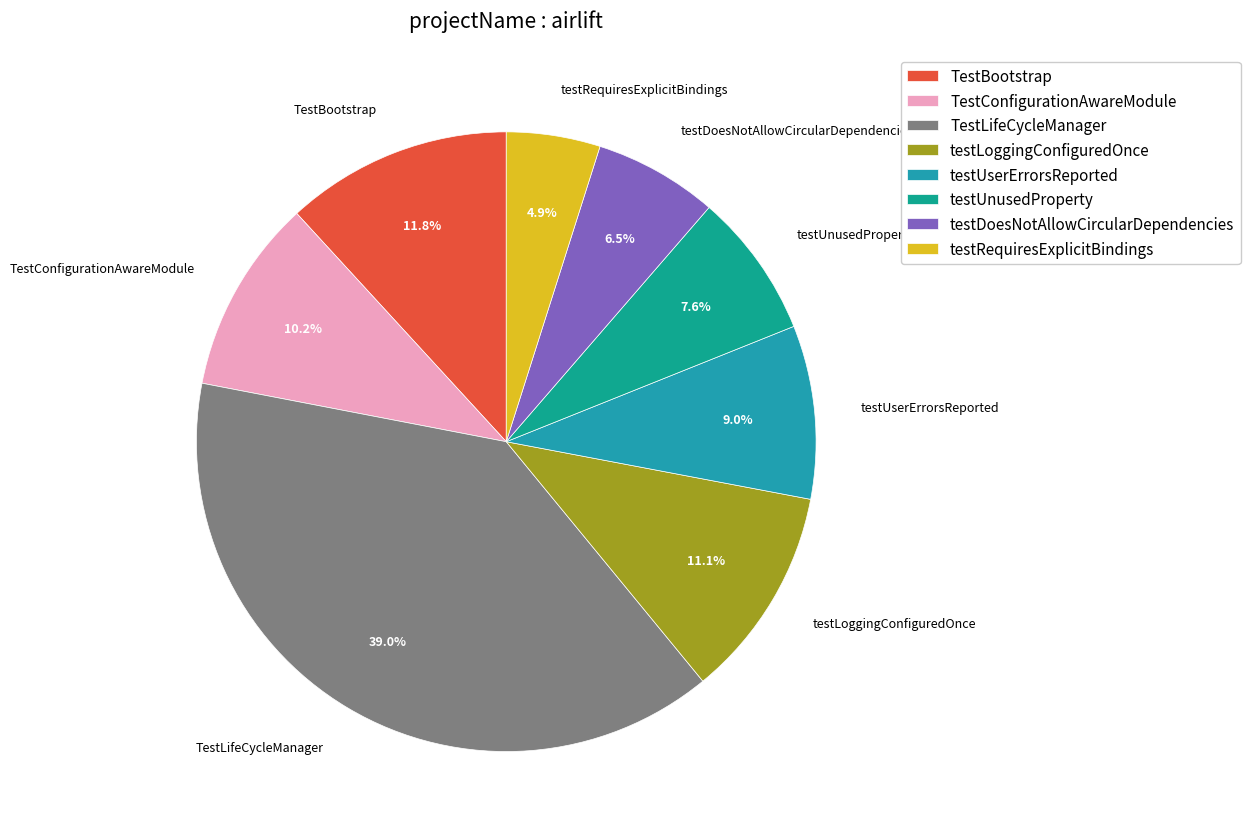

Is there any slice that represents more than half of the pie?

No